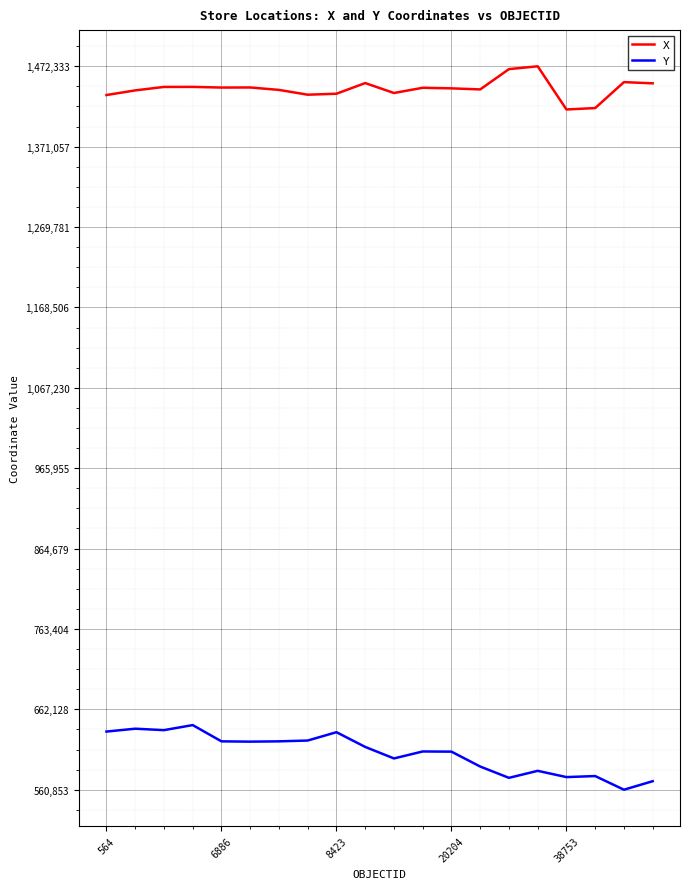

What is the greatest value displayed?

1472333